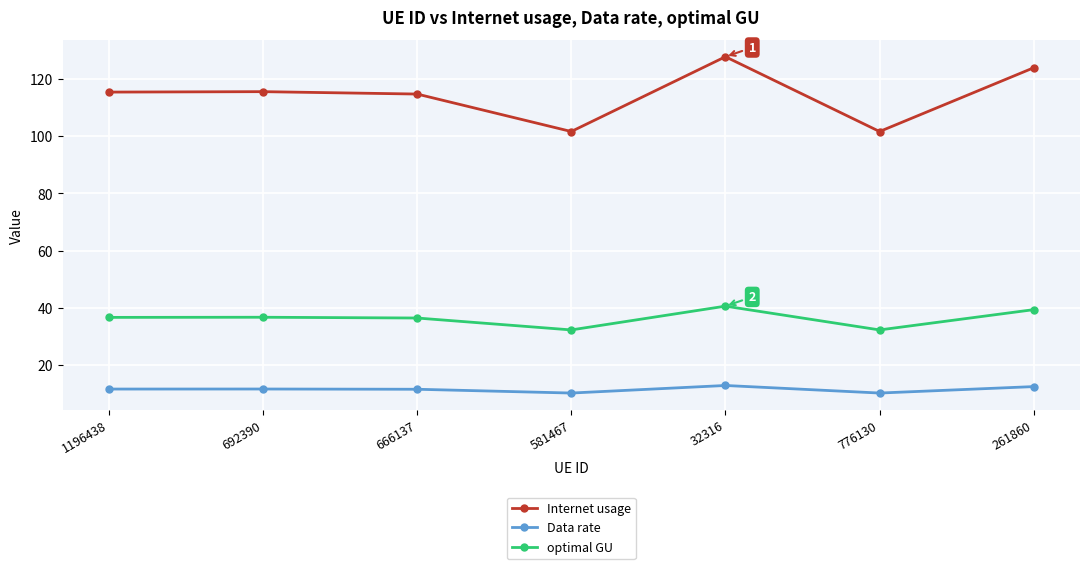

Which series changed the most between 32316 and 776130?

Internet usage